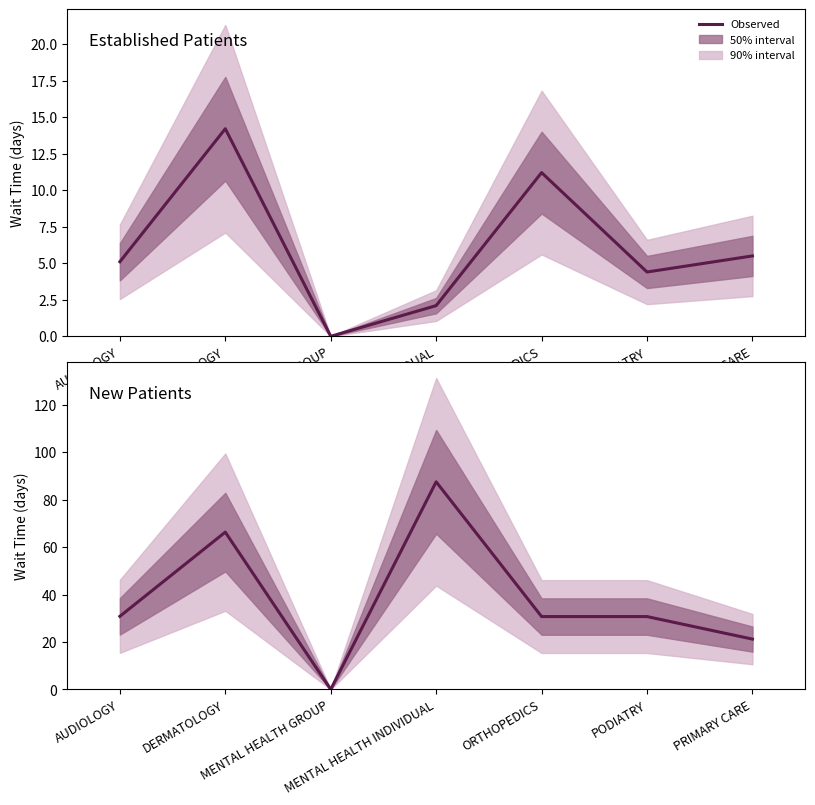

True or false: Established Patients and New Patients cross at least once.

False